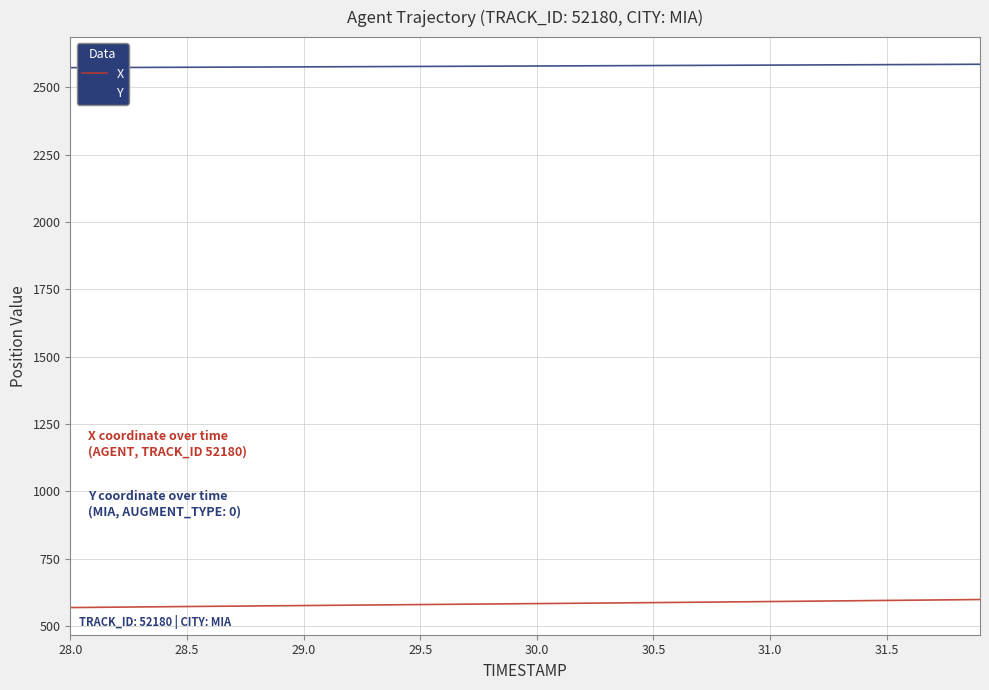

List the series in order of their peak value, highest first.

Y, X